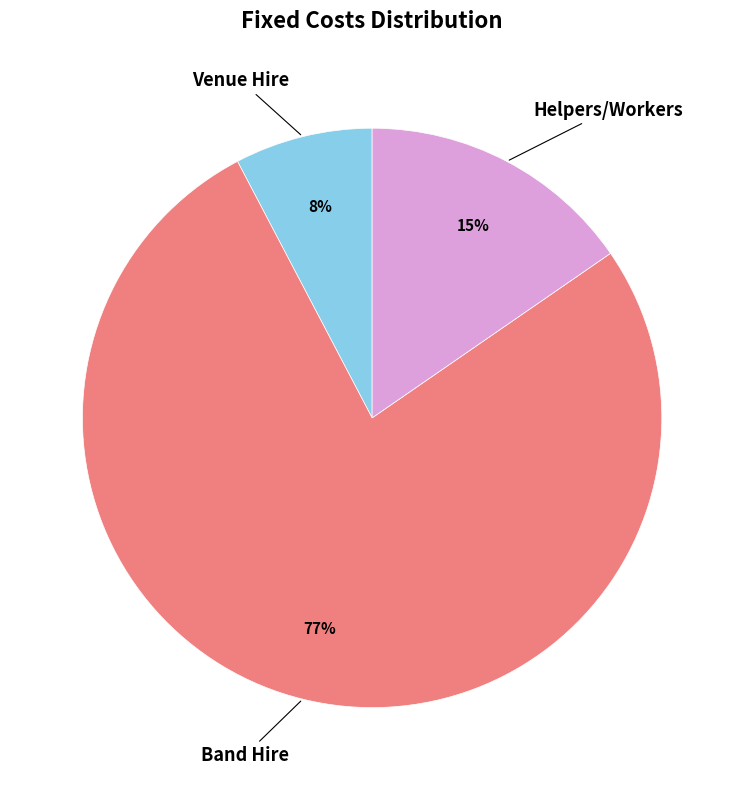

Which category has the smallest portion of the pie?

Venue Hire